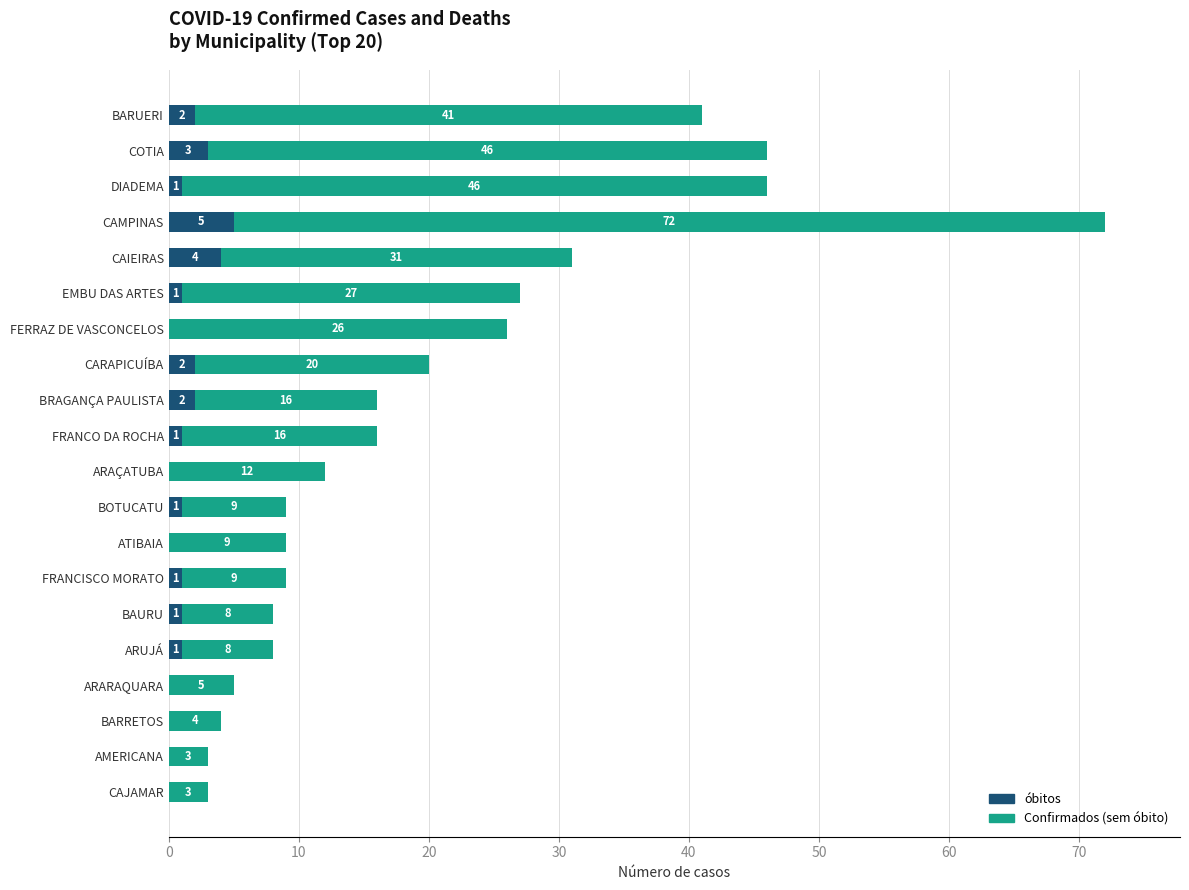

Which category has the highest value in the óbitos series?

CAMPINAS